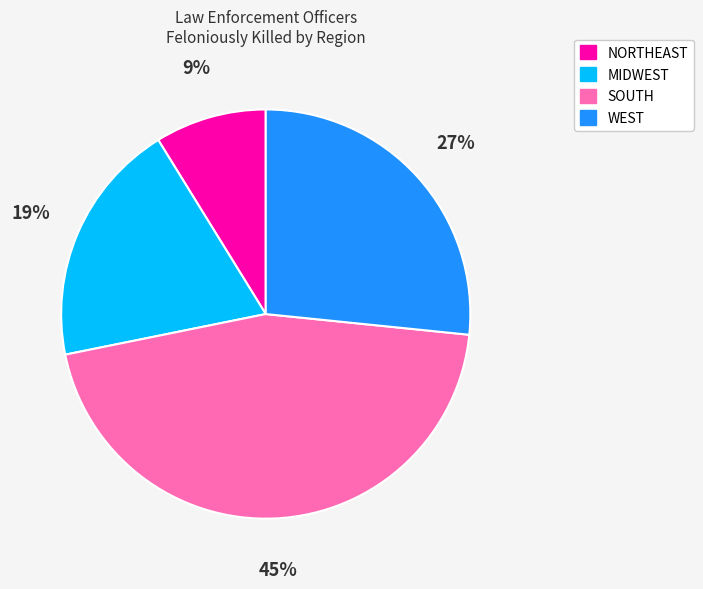

How many slices are in this pie chart?

4